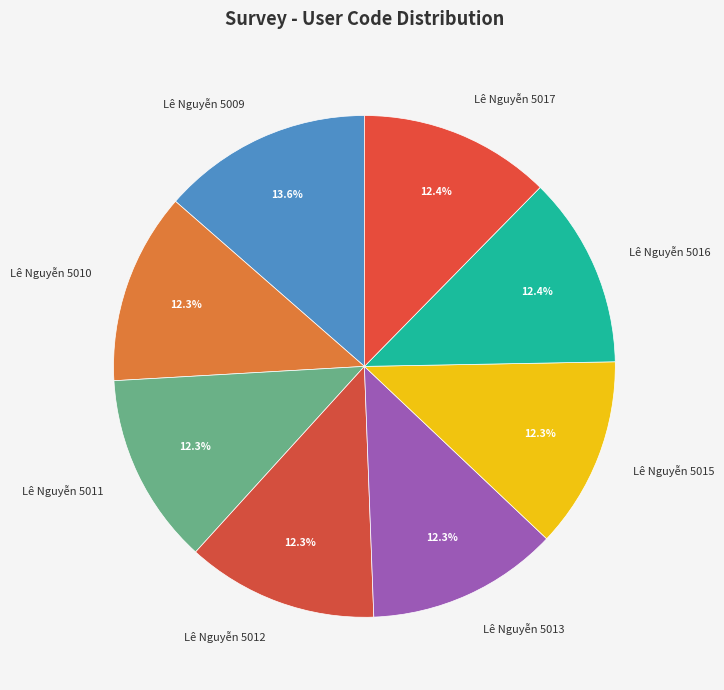

What is the ratio of the value at Lê Nguyễn 5017 to the value at Lê Nguyễn 5015?

1.0